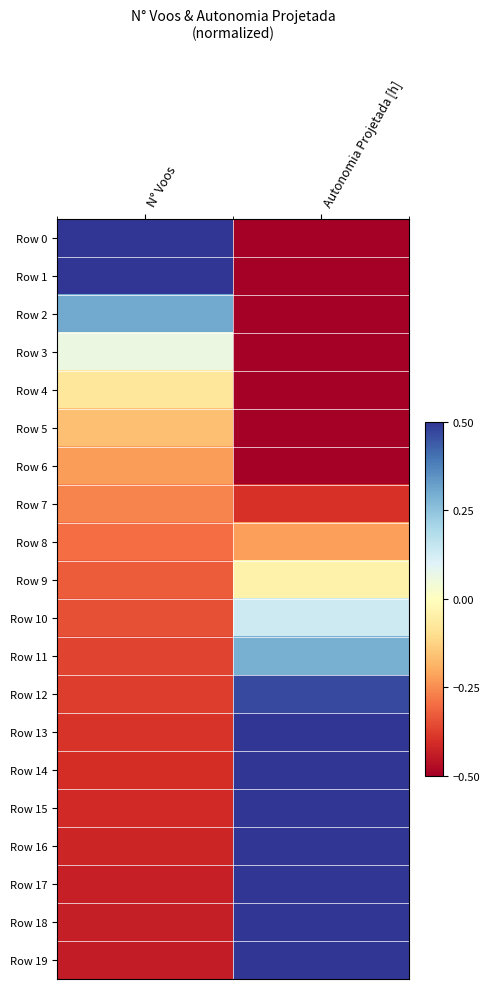

Which has a higher value, N° Voos or Autonomia Projetada [h]?

N° Voos